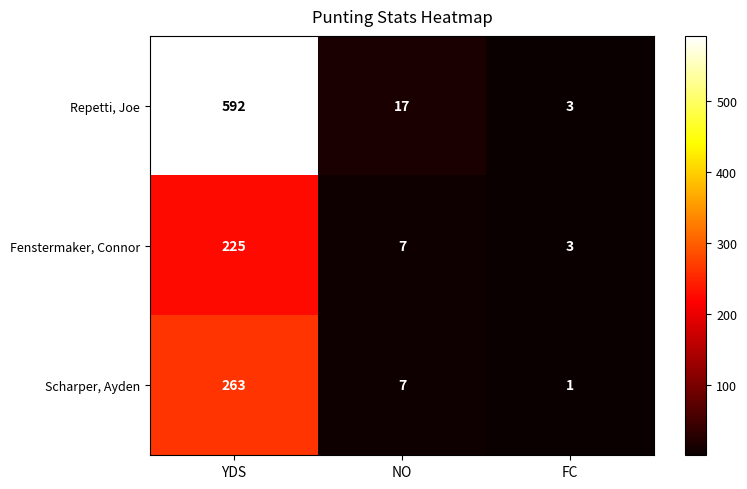

Which series has the widest spread of values?

Repetti, Joe